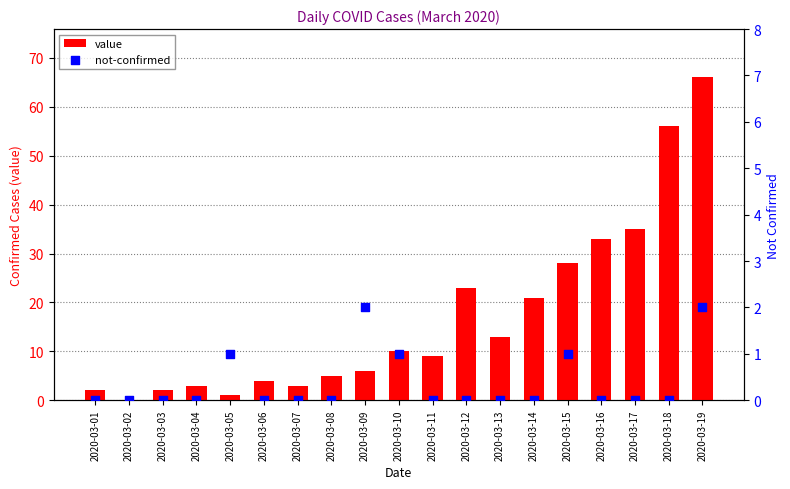

At how many categories does at least one series exceed 21?

6